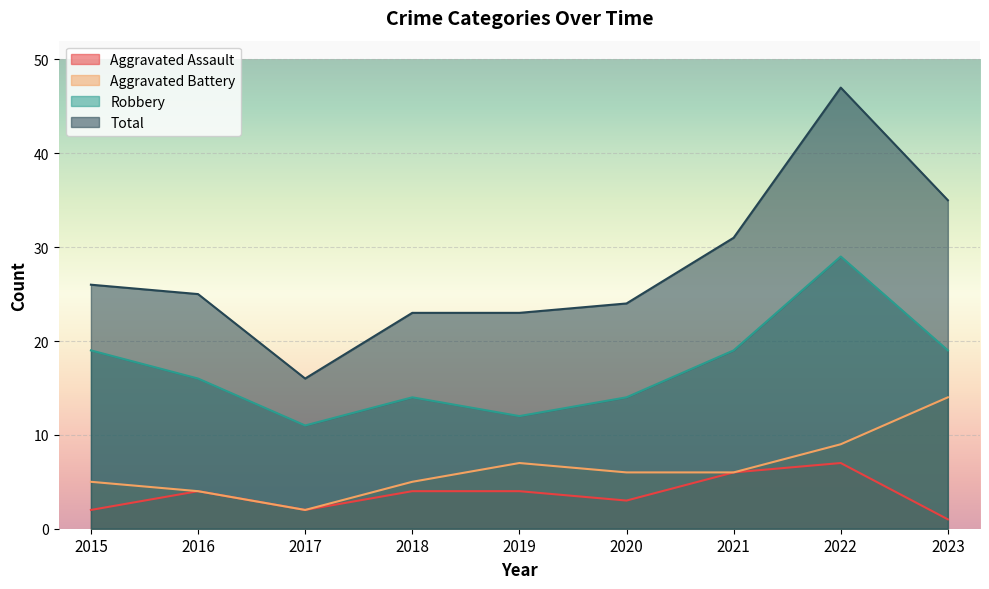

True or false: Robbery and Total cross at least once.

False